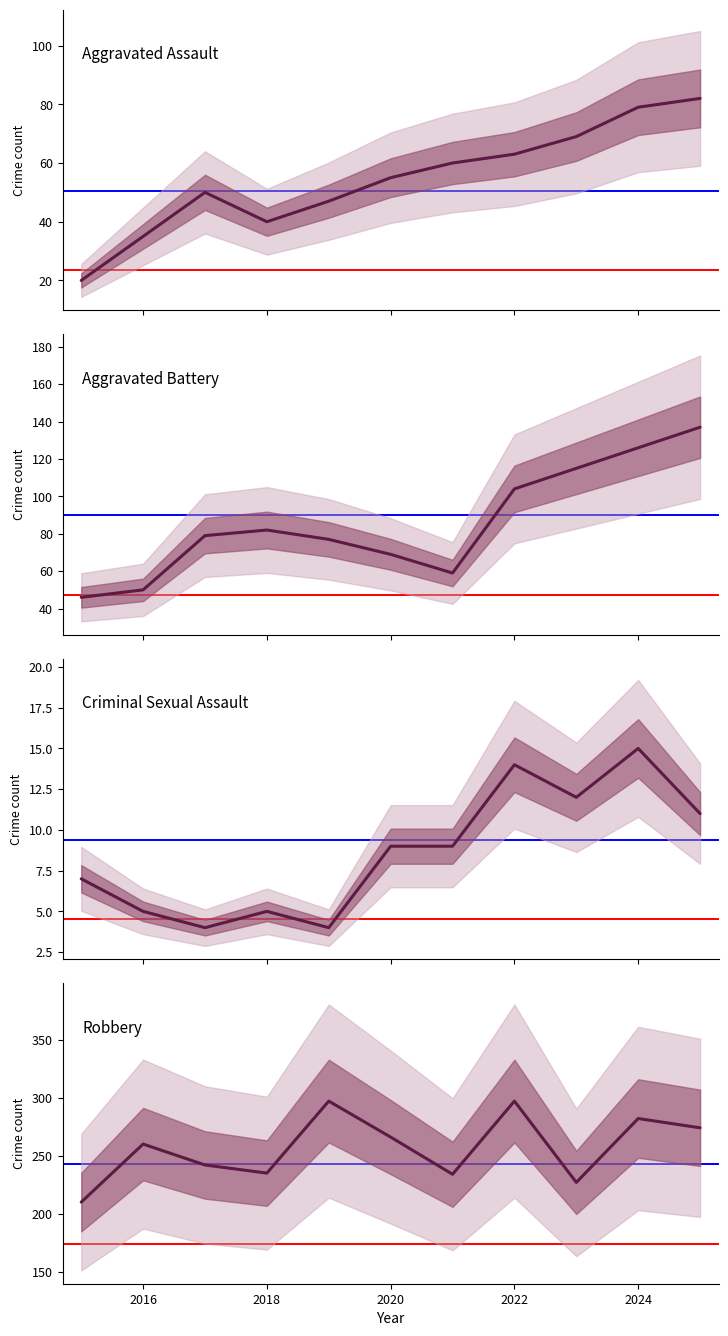

At how many categories does at least one series exceed 171?

11